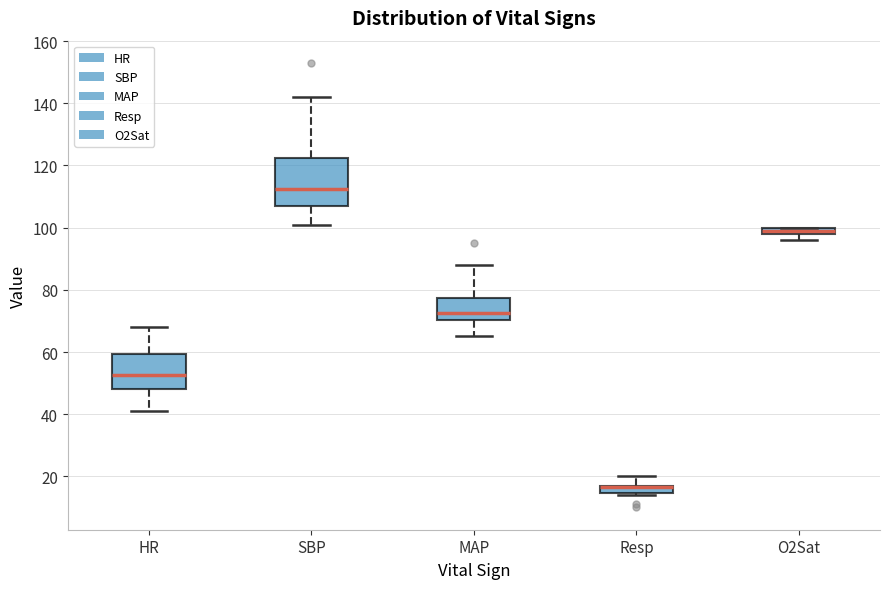

Which box is the tallest, from its lower edge to its upper edge?

SBP